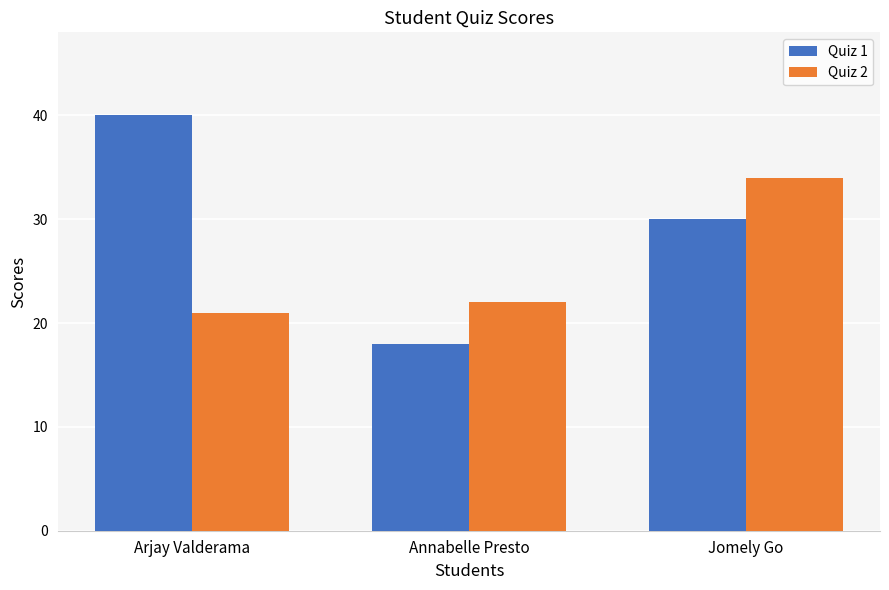

What is the label of the 3rd bar from the left?

Jomely Go